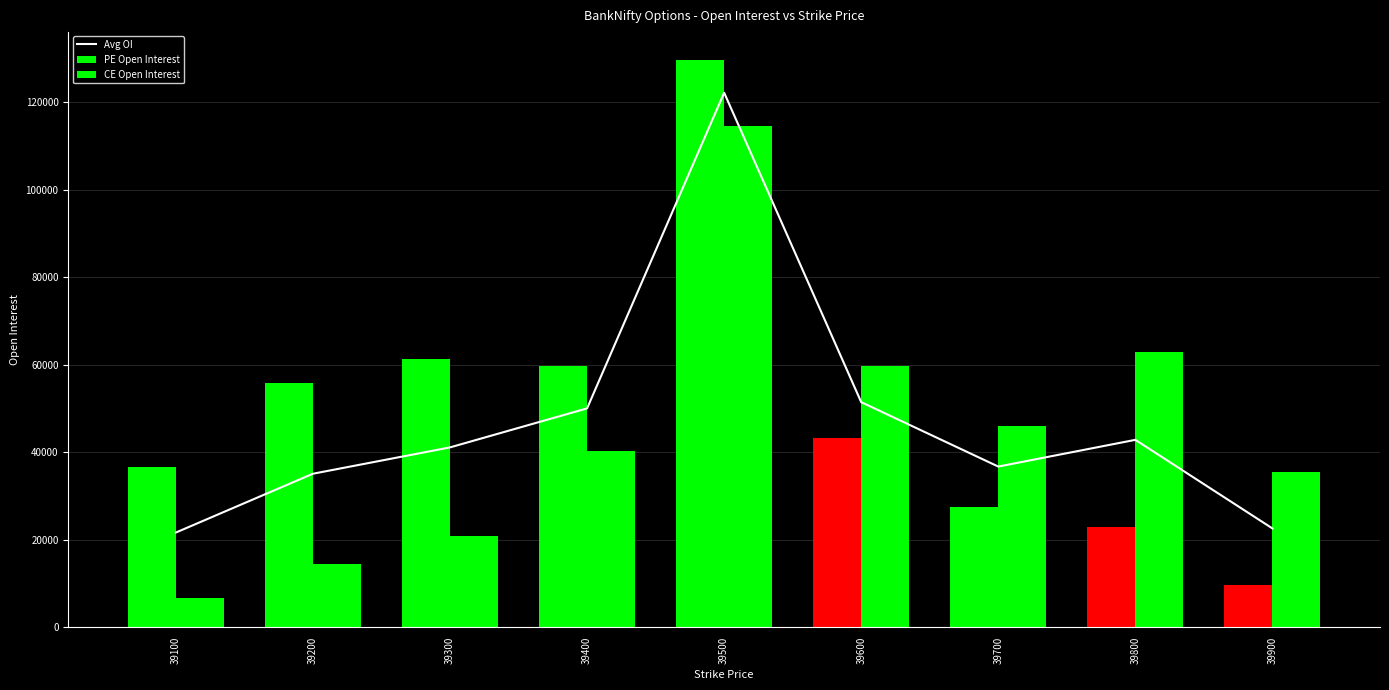

What is the sum of all values?

423850.5